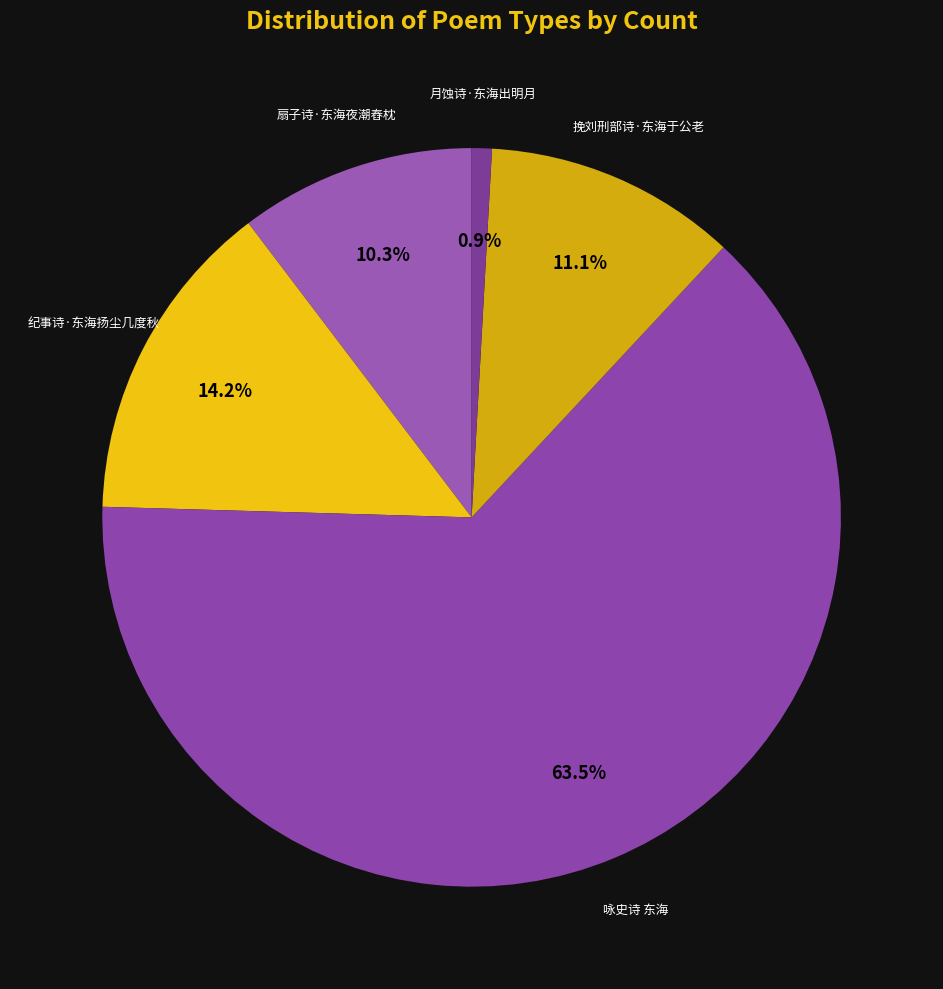

What is the total percentage of 扇子诗·东海夜潮舂枕 and 纪事诗·东海扬尘几度秋?

24.5%